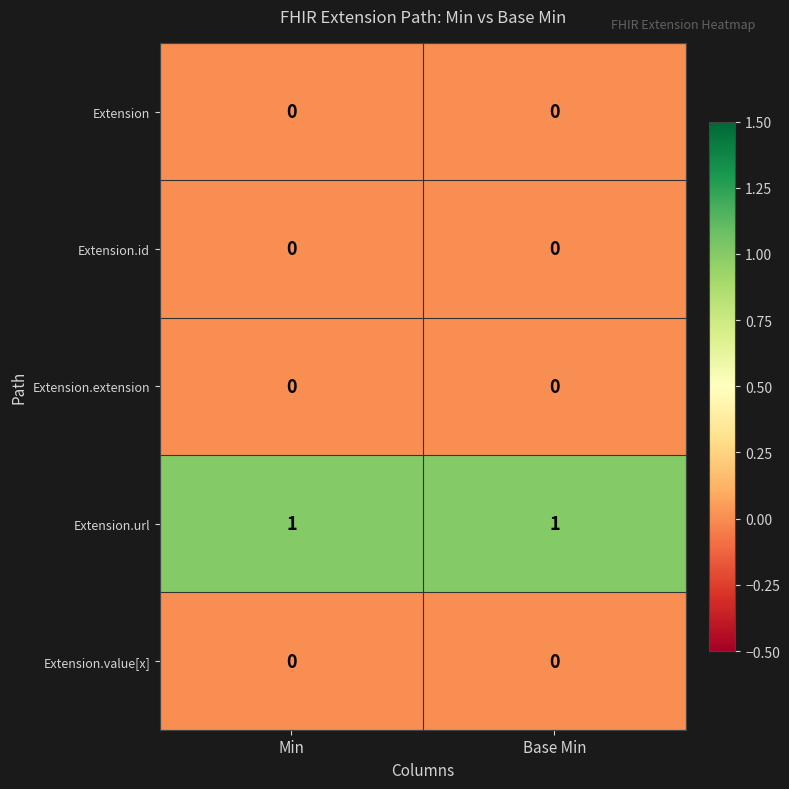

Which series has the largest total across all categories?

Extension.url